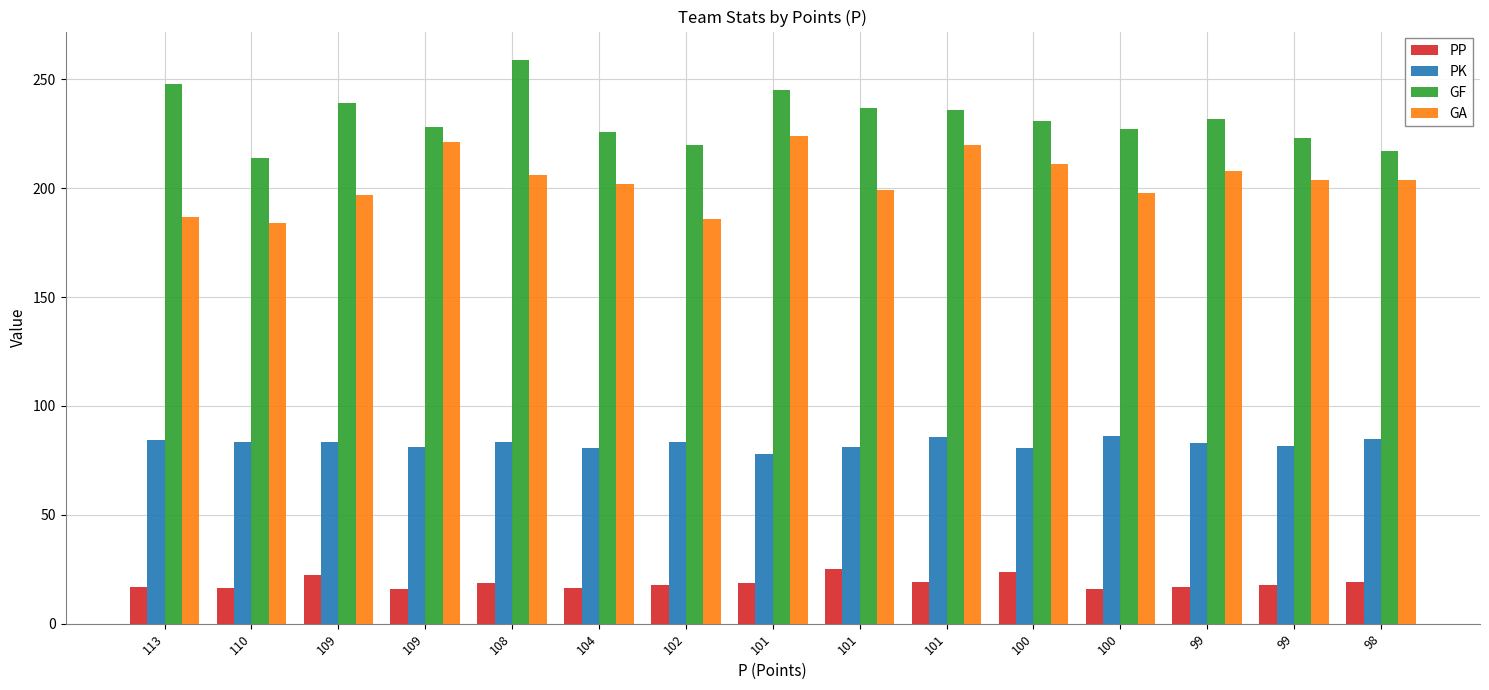

What is the difference between the maximum and second lowest values in the PK series?

5.5